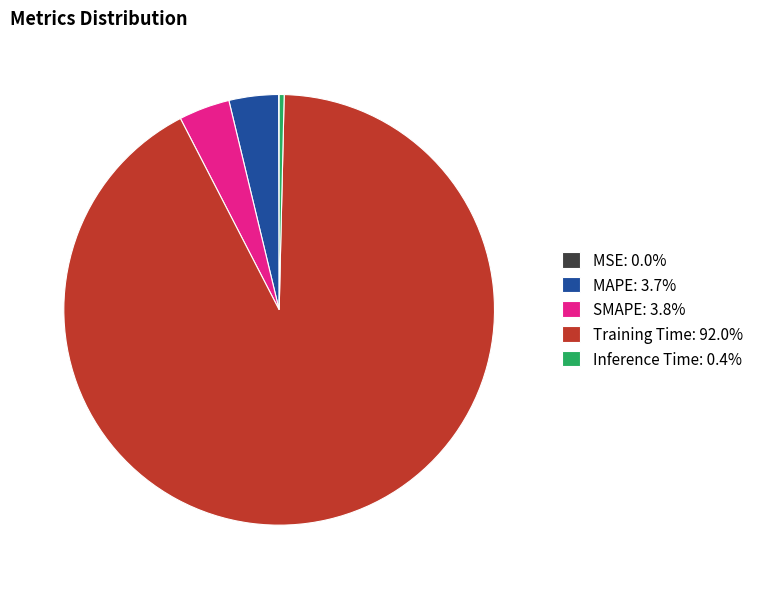

Is Training Time: 92.0% the majority of the pie?

Yes